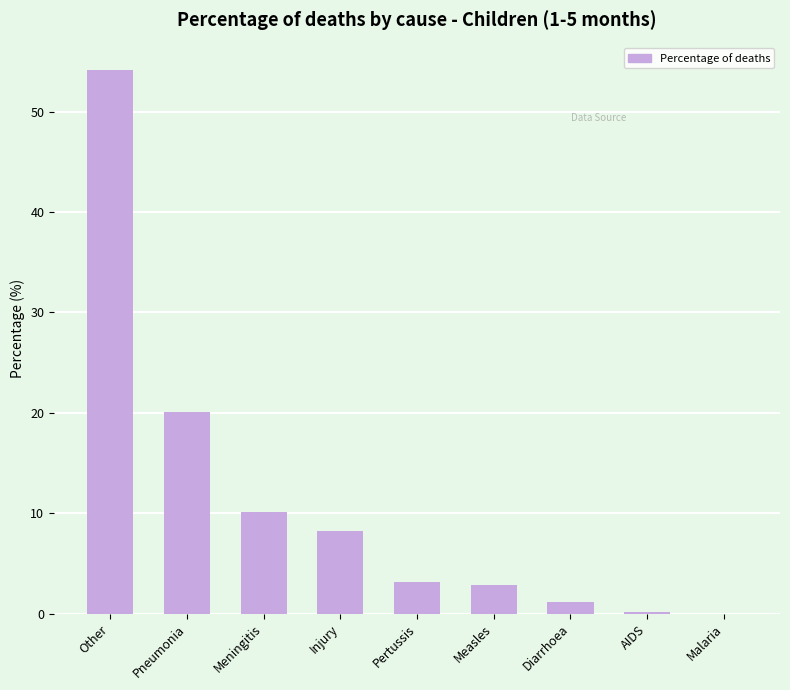

Where is the data nearest to the value 27?

Pneumonia